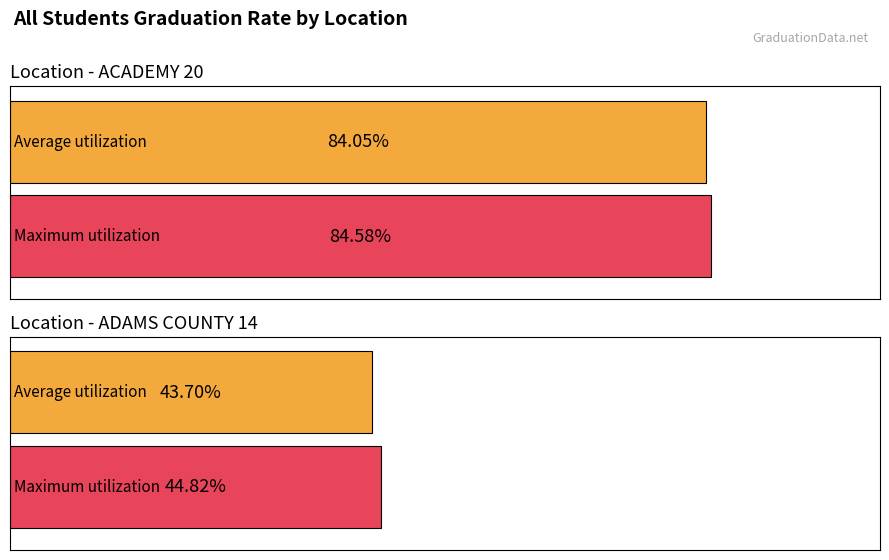

Are the bars horizontal?

Yes